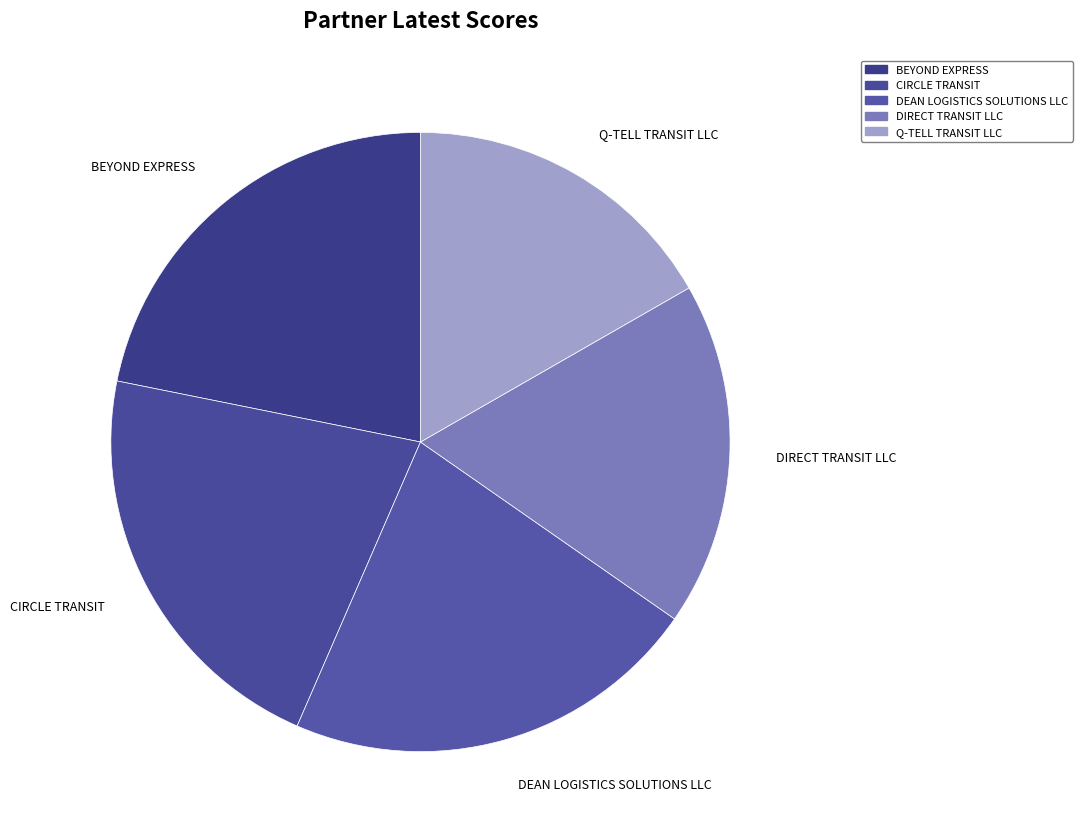

Count the number of slices in the pie.

5